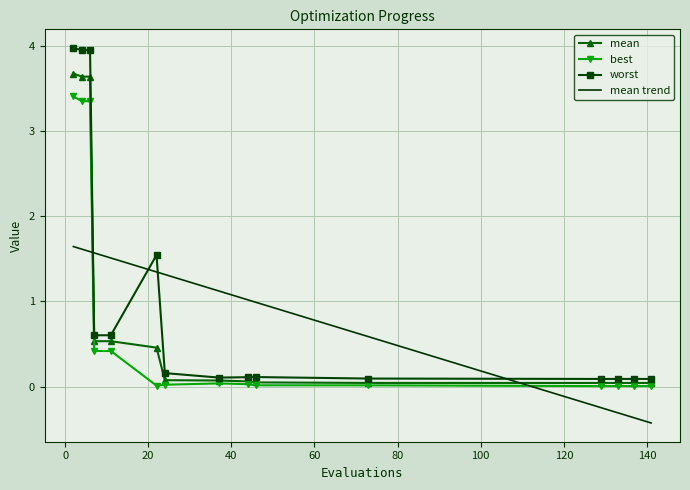

What is the difference between the maximum and minimum values in the best series?

3.4